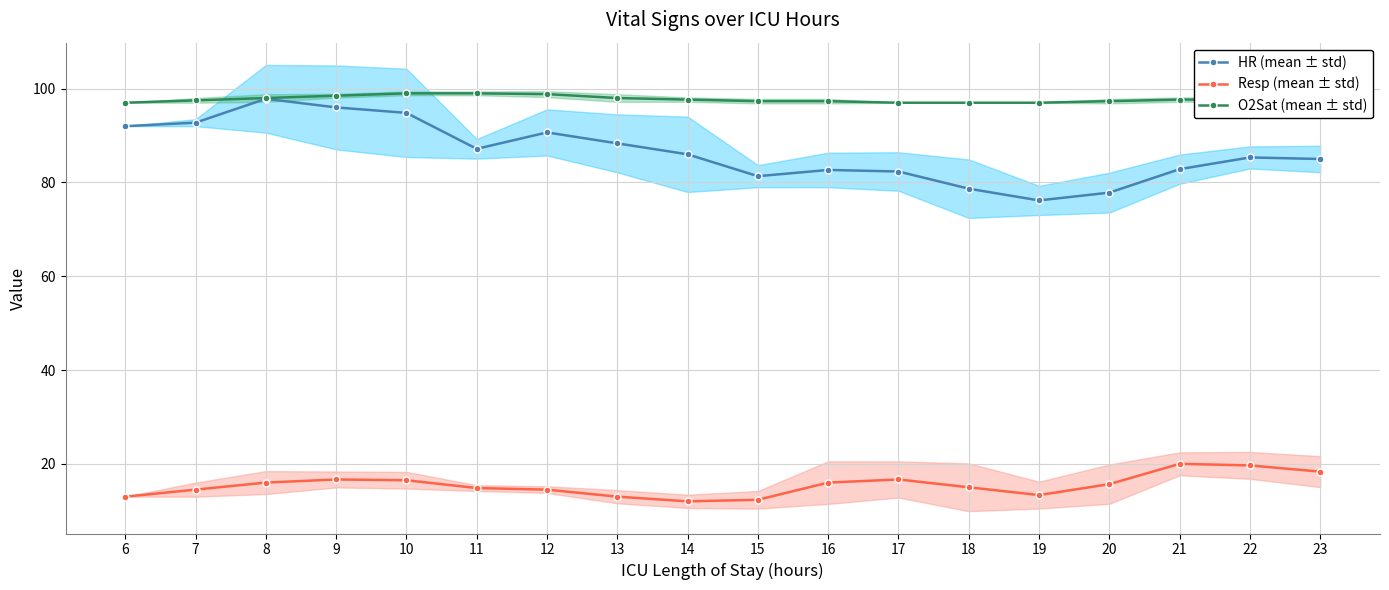

Which series has the largest total across all categories?

O2Sat (mean ± std)